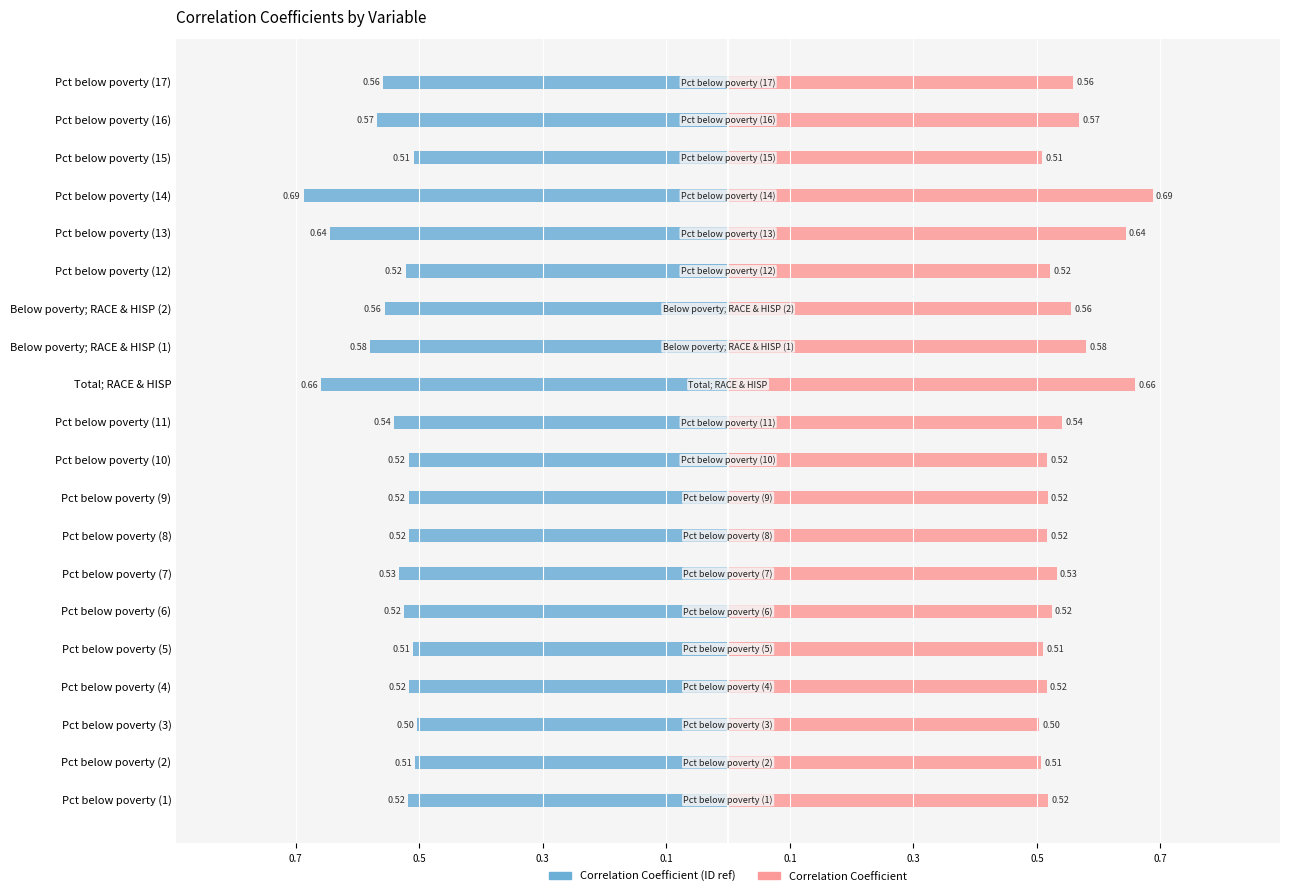

Rank the series at Below poverty; RACE & HISP (2) from highest to lowest value.

Correlation Coefficient (right), Correlation Coefficient (left)